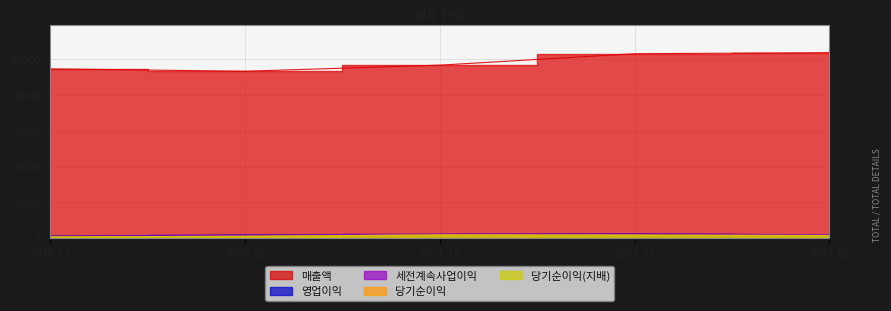

Count the number of data series in this chart.

5